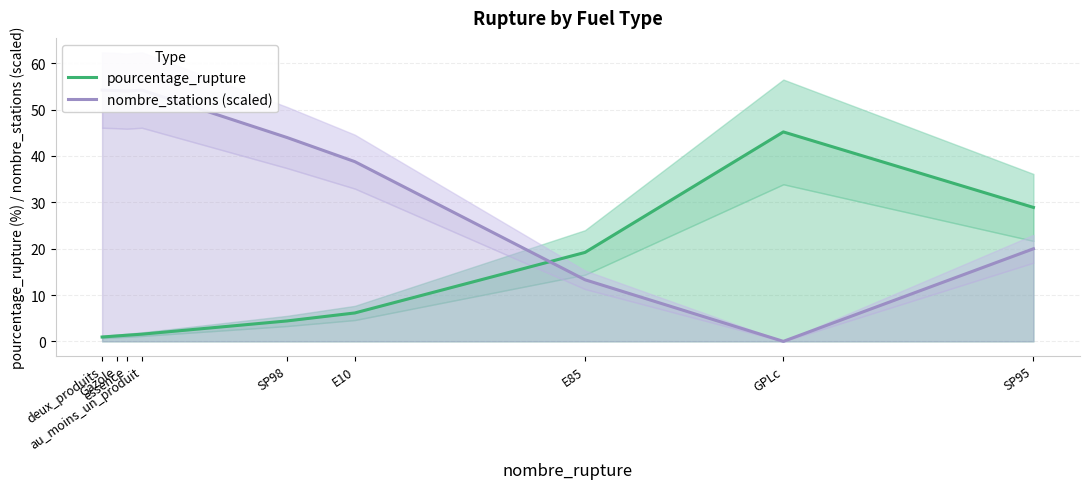

Reading left to right, extract all data points from this chart.

pourcentage_rupture: 0.9	1.2	1.3	1.6	4.4	6.1	19.2	45.2	28.9
nombre_stations (scaled): 54.2	54.1	54.0	54.2	44.0	38.8	13.3	0.0	20.0